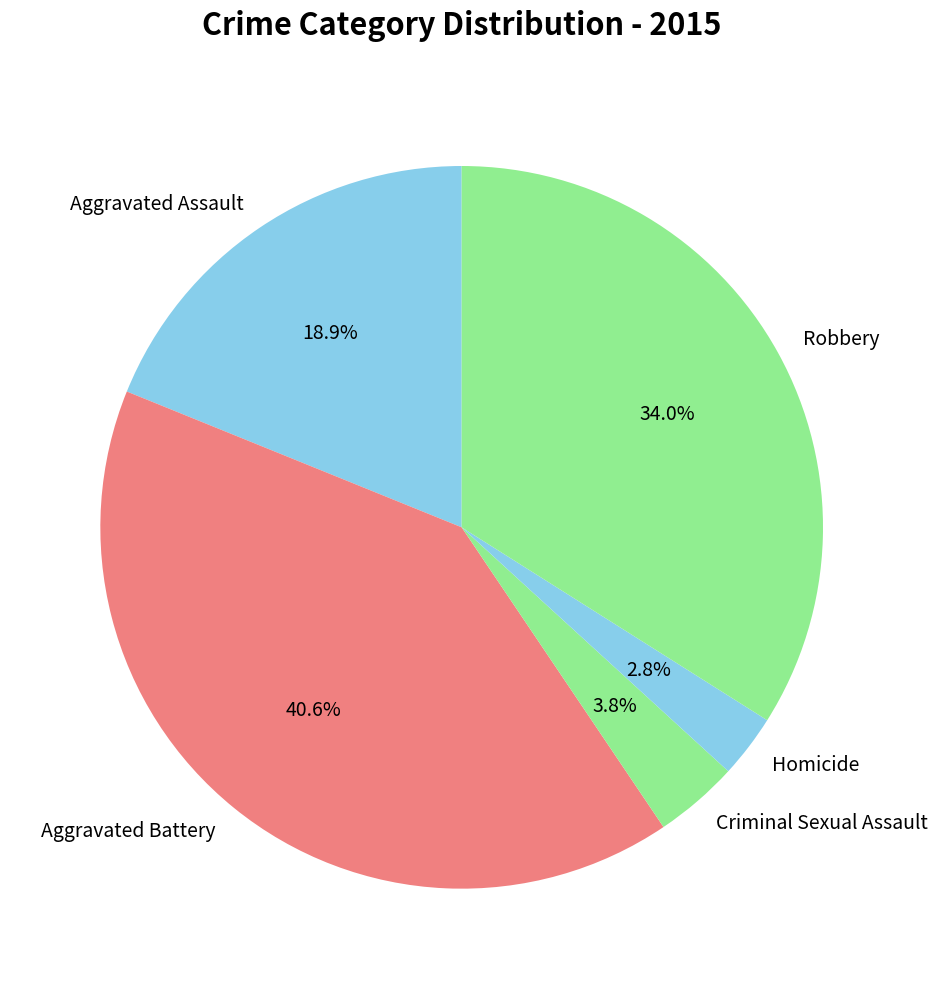

To the nearest percent, what percentage of the pie is Homicide?

3%